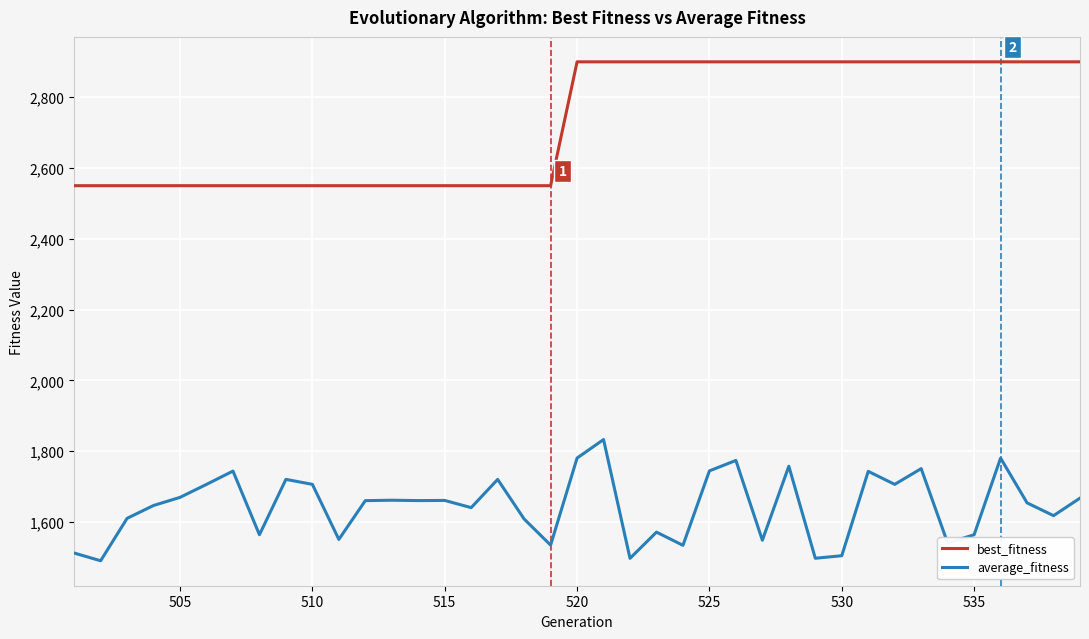

What is the highest value of the best_fitness series?

2900.0